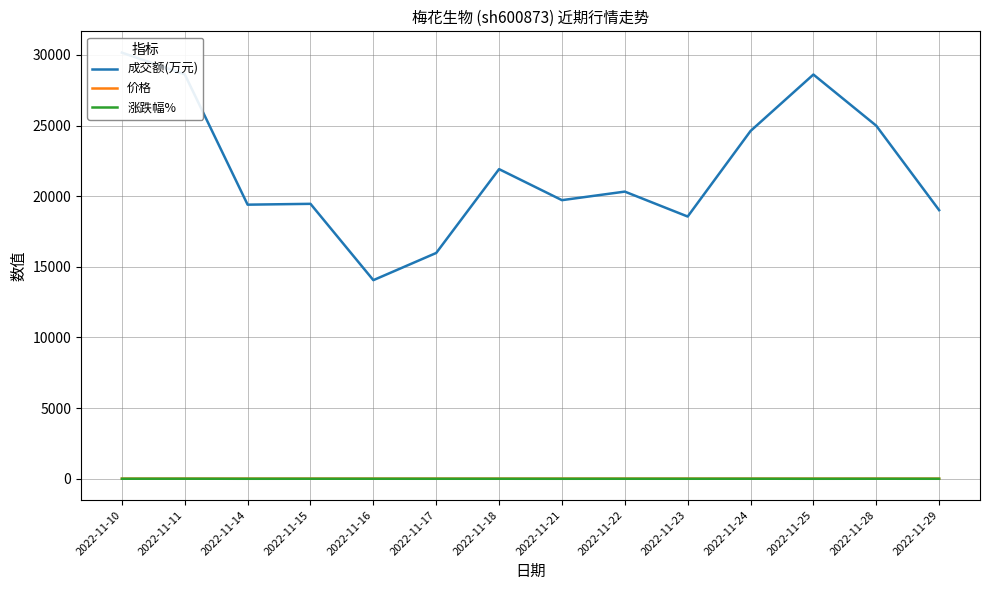

At which label does 价格 reach its minimum?

2022-11-14